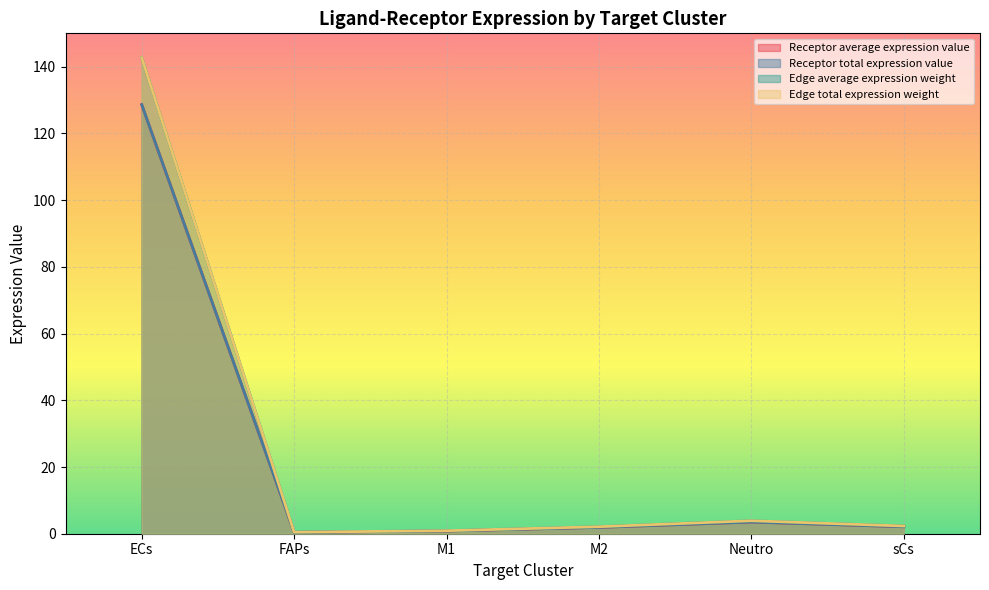

True or false: Receptor total expression value has a value of 2.7 at M2.

False